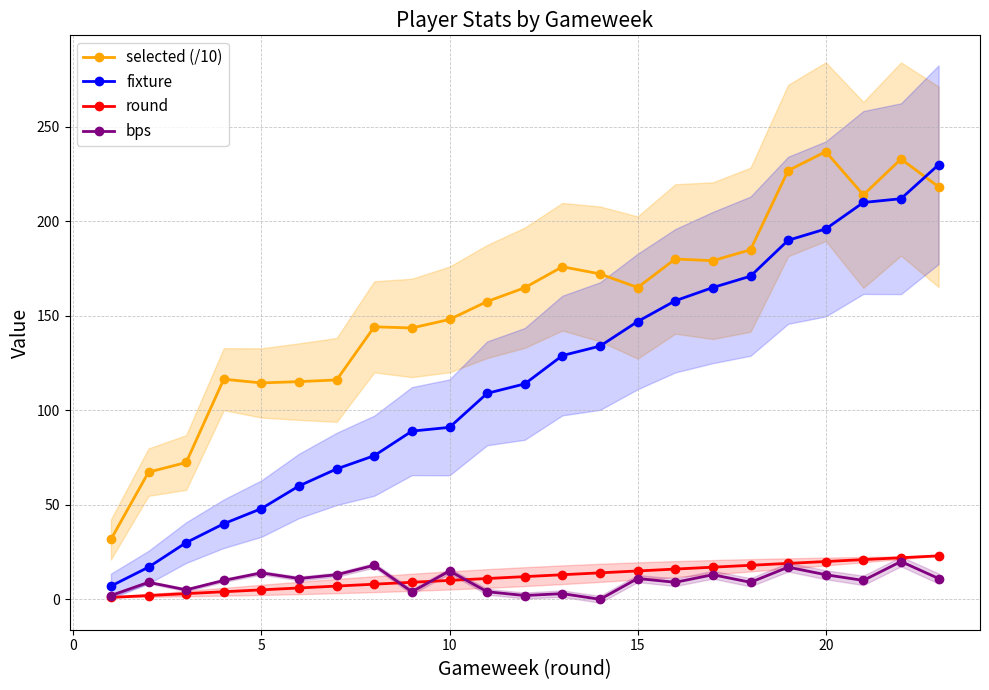

True or false: fixture and bps intersect in this chart.

False